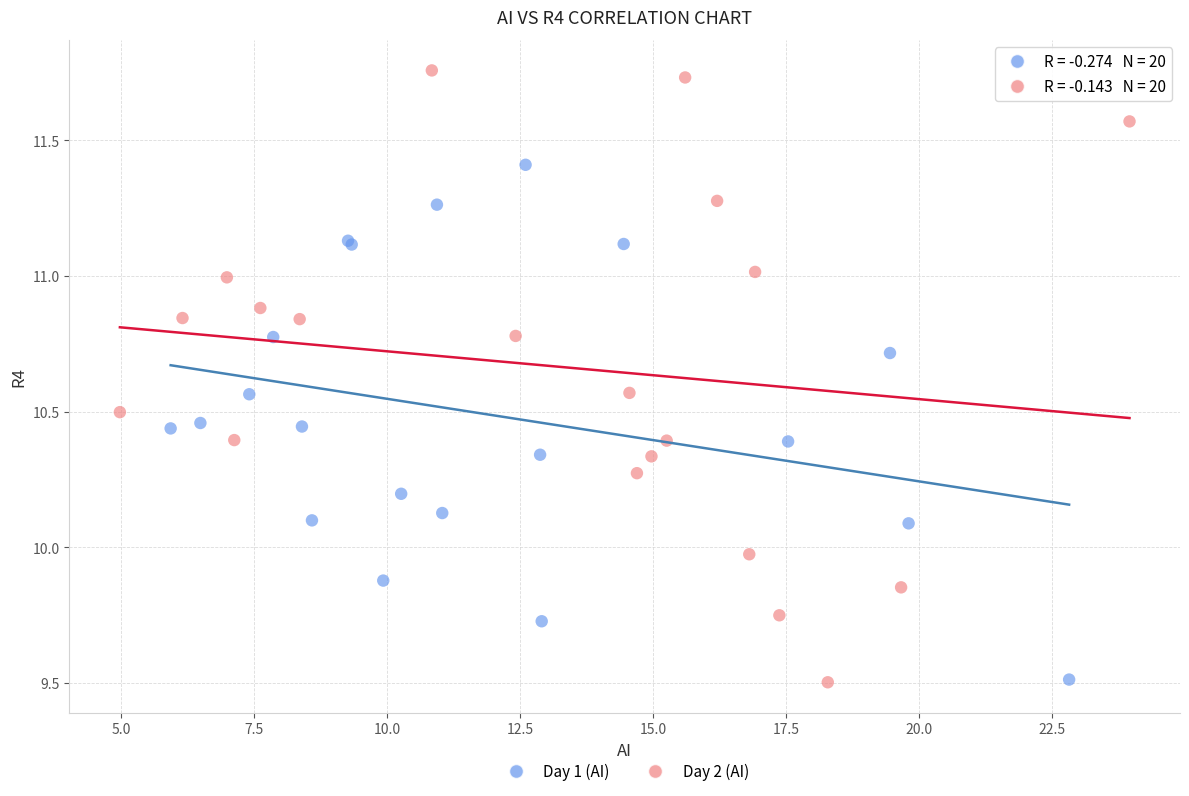

Which series has the widest spread of Y values?

Day 2 (AI)